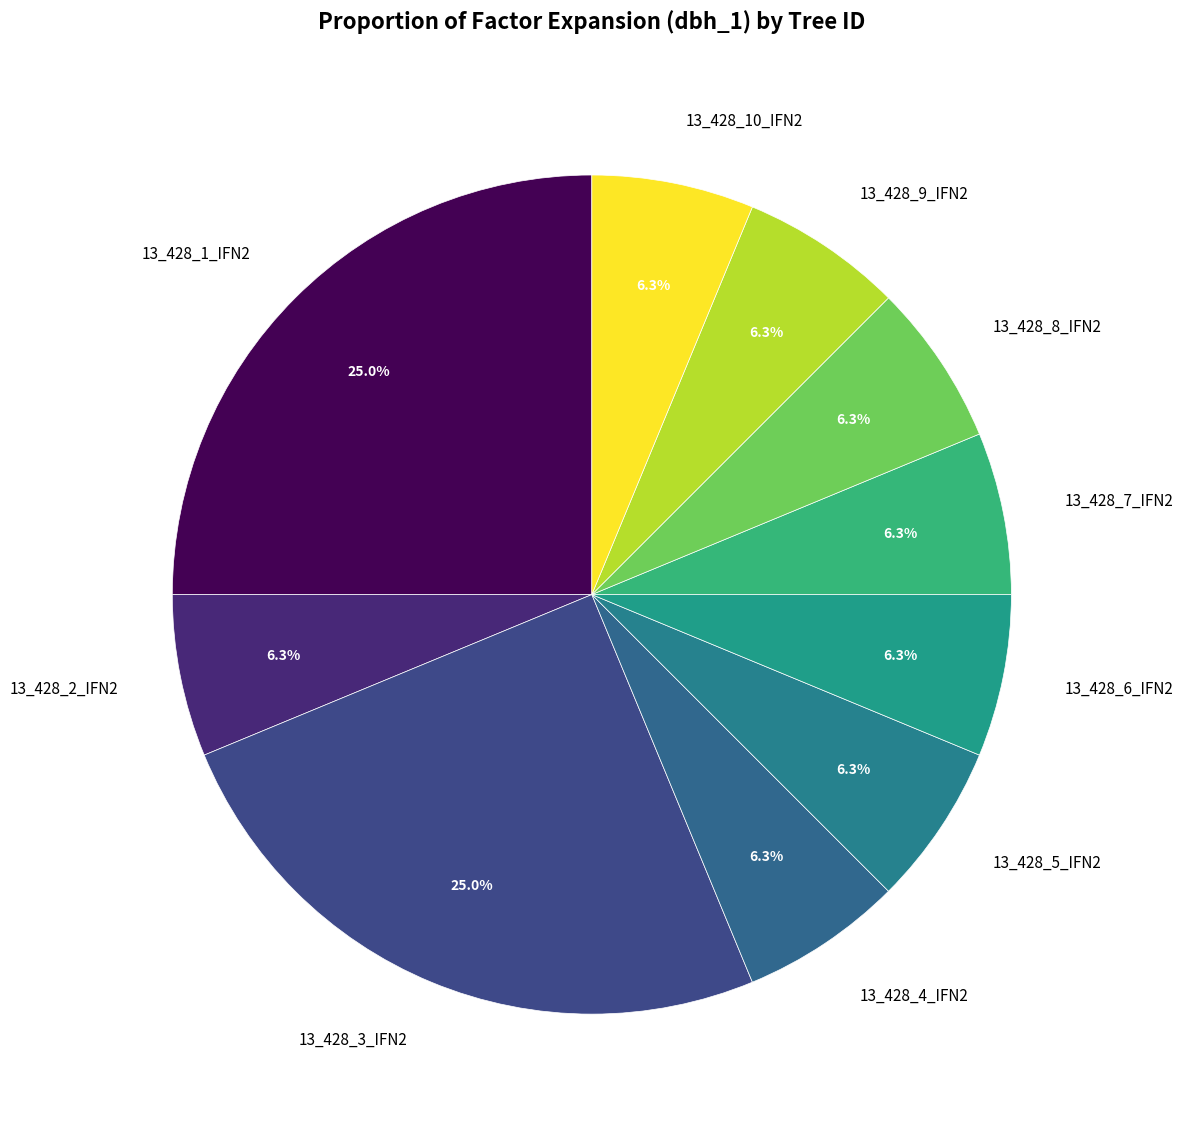

Is 13_428_7_IFN2 the majority of the pie?

No